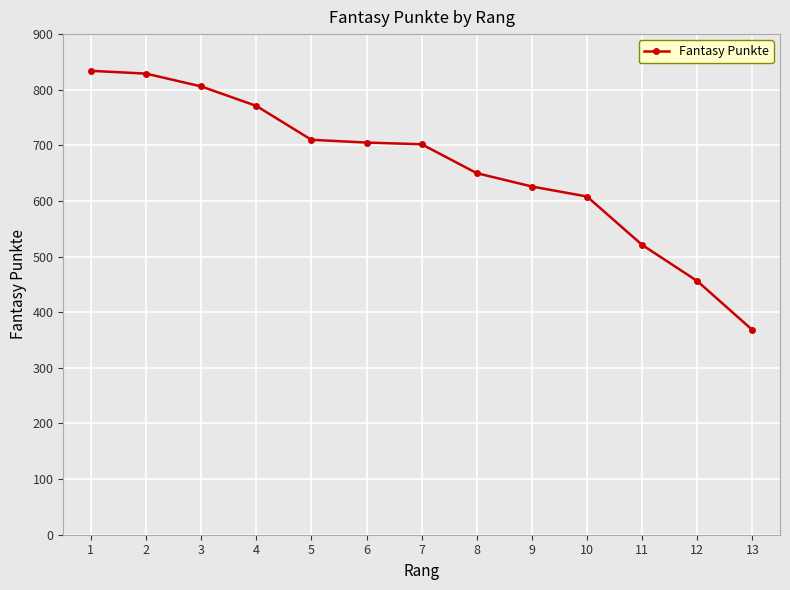

Does the chart have visible grid lines?

Yes